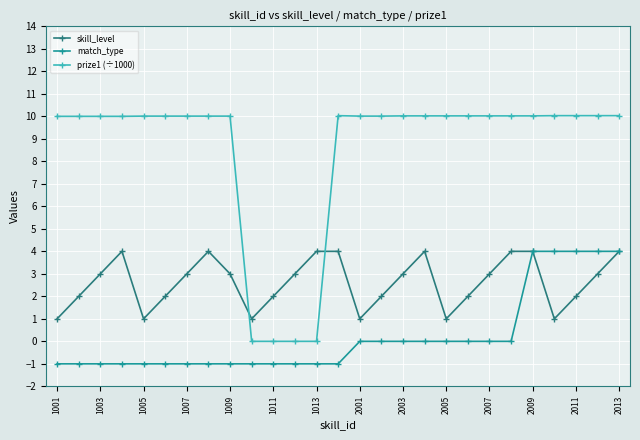

What is the value of the skill_level point at the 21st from the left?

3.0